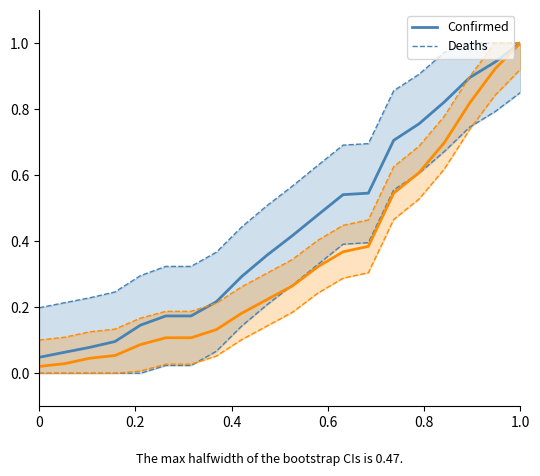

True or false: Confirmed and Deaths cross at least once.

False